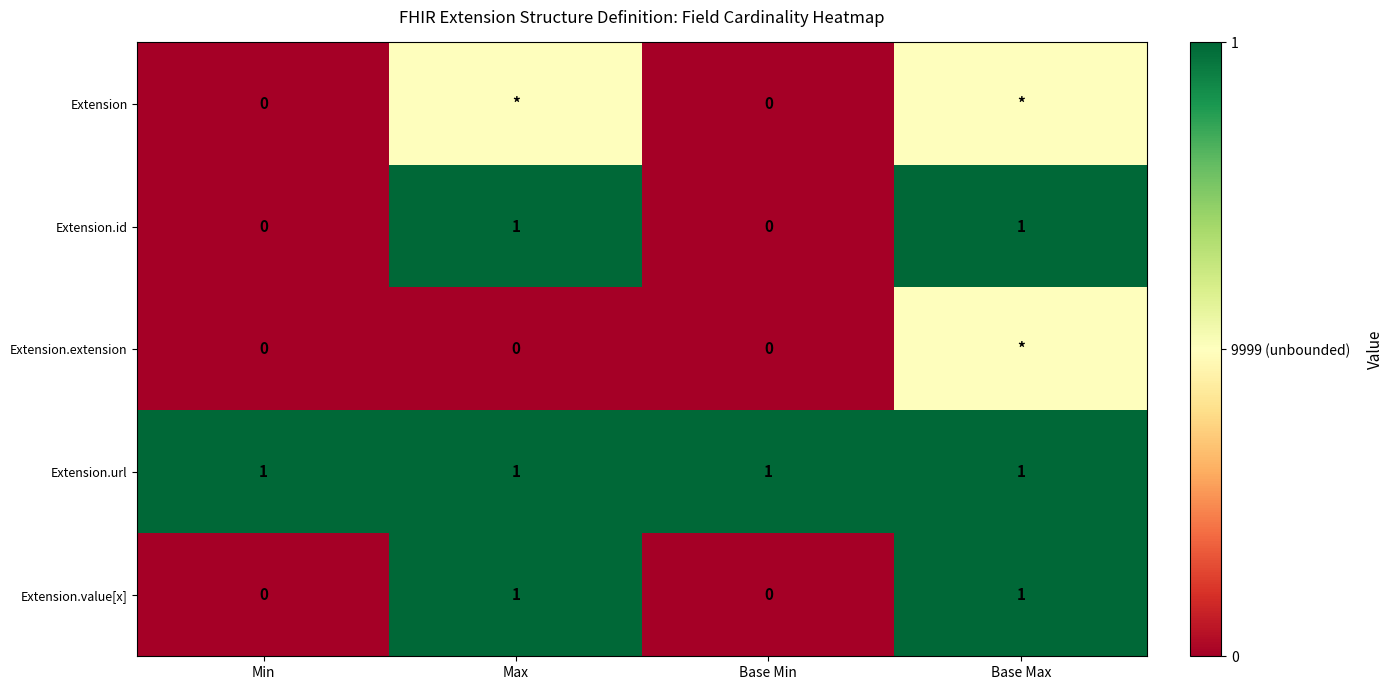

How many Extension.value[x] values are between 0 and 1?

4